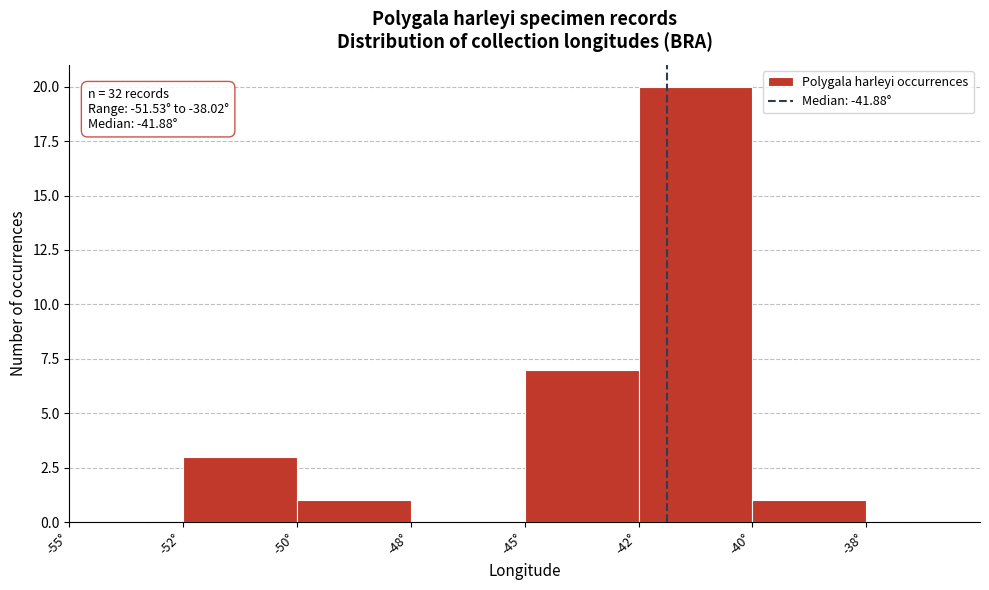

Reading right to left, extract all data points from this chart.

-40°=1	-42°=20	-45°=7	-48°=0	-50°=1	-52°=3	-55°=0